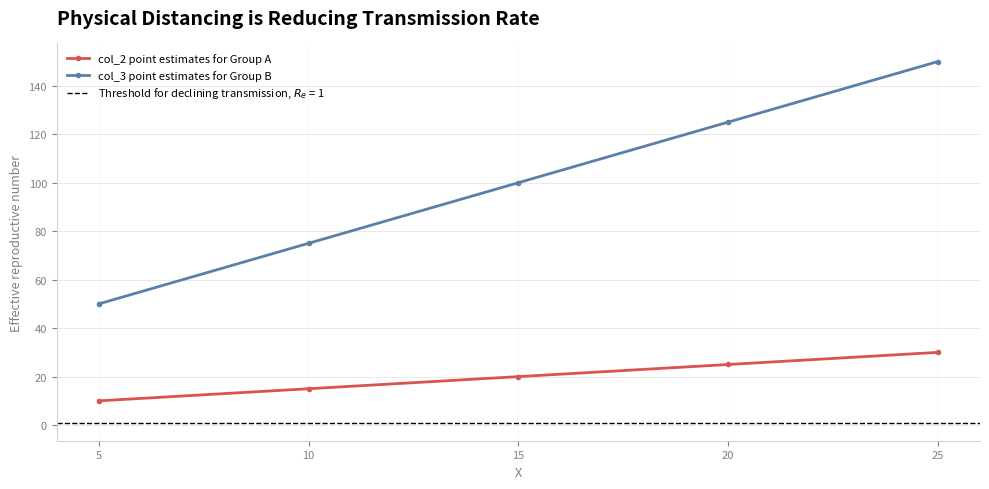

Reading left to right, transcribe all the data shown in this chart.

col_2 point estimates for Group A: 5=10	10=15	15=20	20=25	25=30
col_3 point estimates for Group B: 5=50	10=75	15=100	20=125	25=150